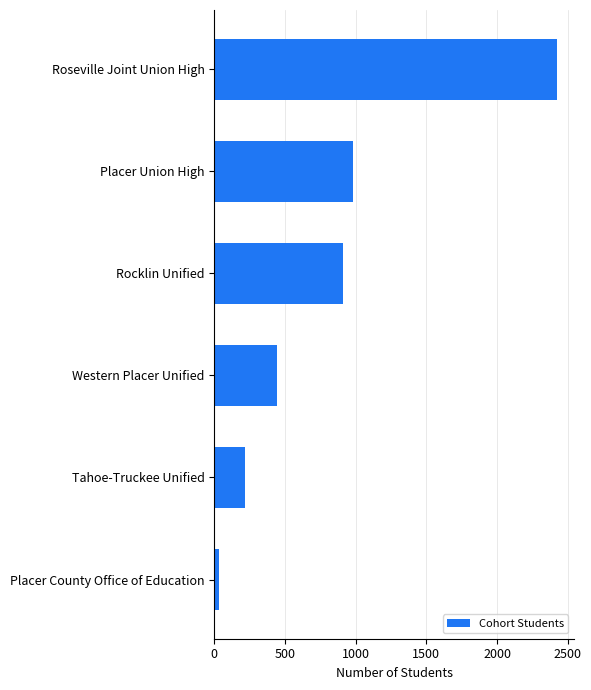

Reading bottom to top, list all the values displayed in this chart.

Placer County Office of Education=33	Tahoe-Truckee Unified=219	Western Placer Unified=446	Rocklin Unified=907	Placer Union High=981	Roseville Joint Union High=2421